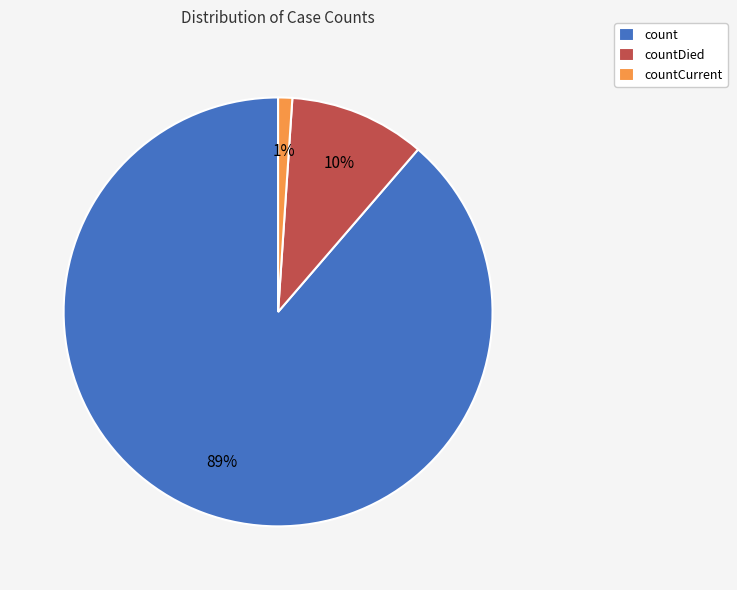

Between count and countDied, which is larger?

count